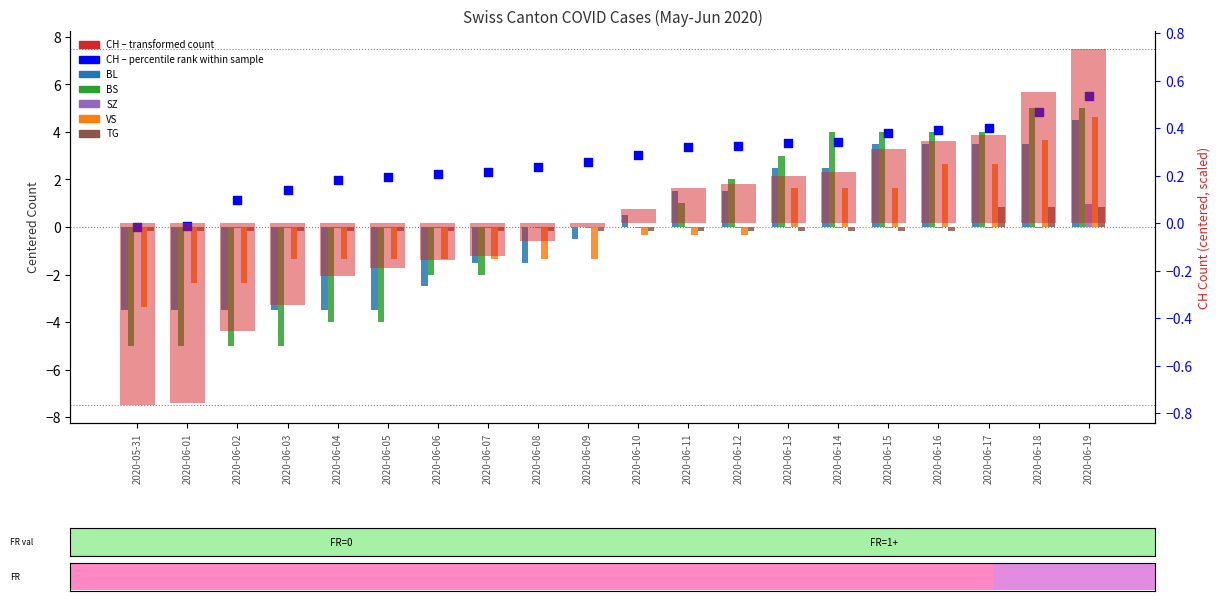

What are all the series names shown in the legend?

CH, BL, BS, SZ, VS, TG